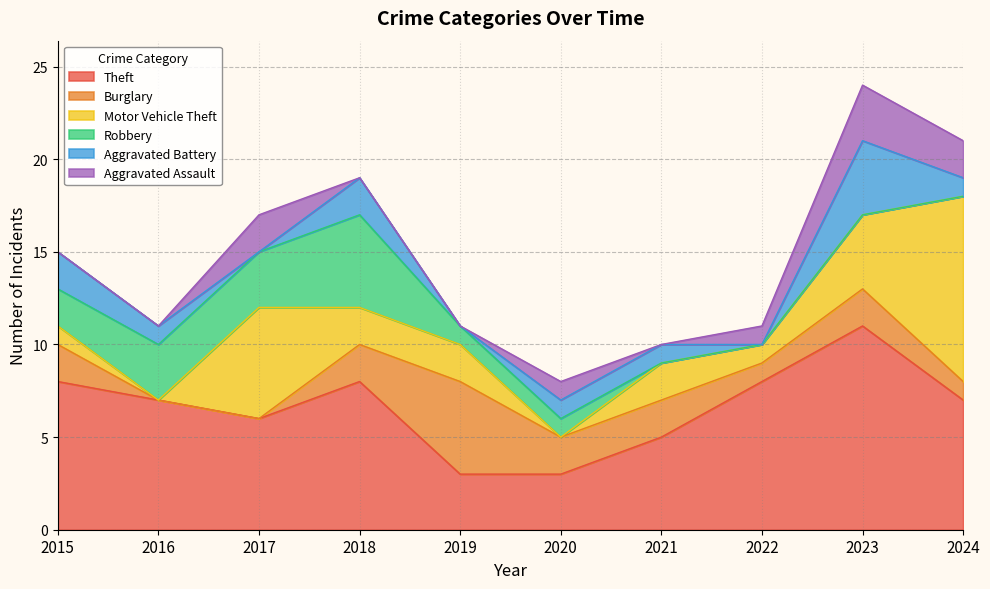

Between 2022 and 2016, which is larger?

2022